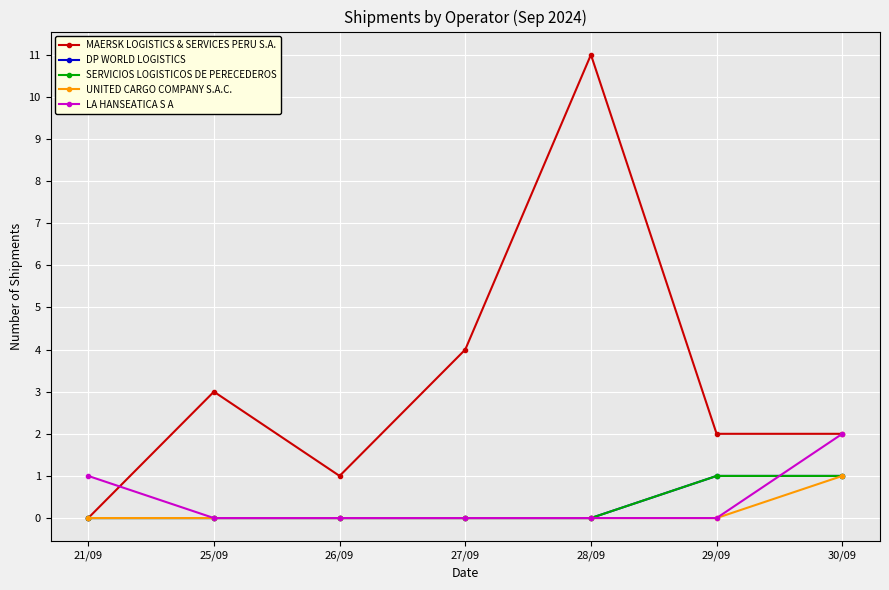

Is this an area chart (filled region under the line)?

No